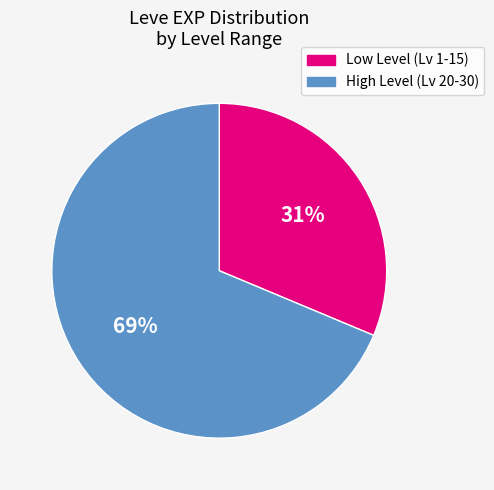

How many segments does this pie chart have?

2